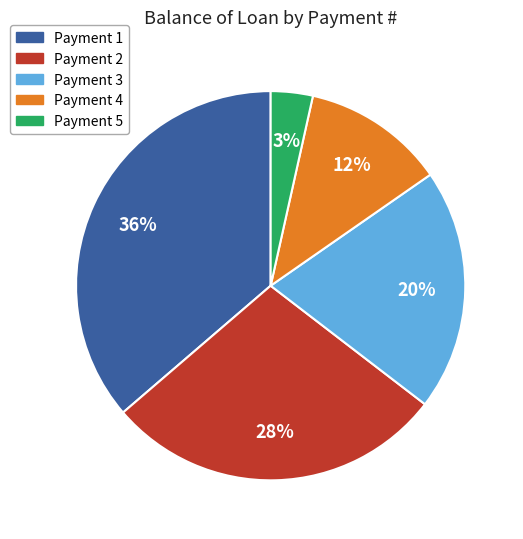

Is there a majority slice in this chart?

No